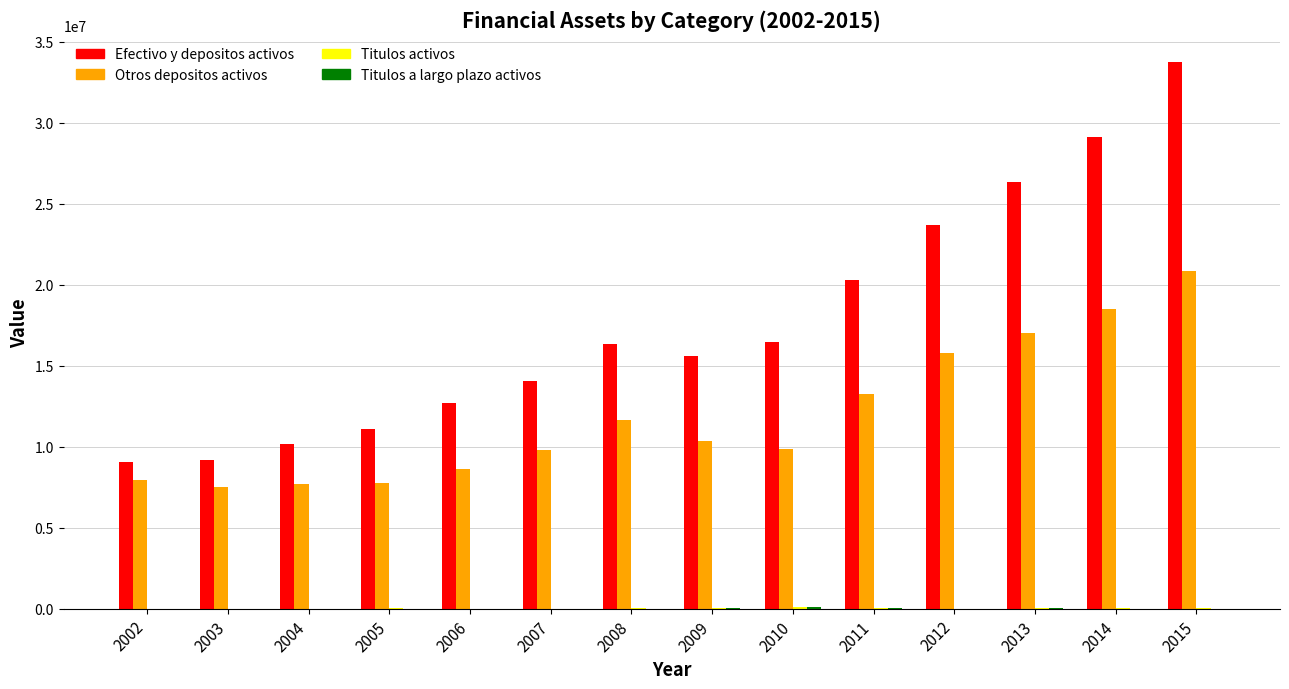

Where does the Otros depositos activos series first go above 10370406?

2008